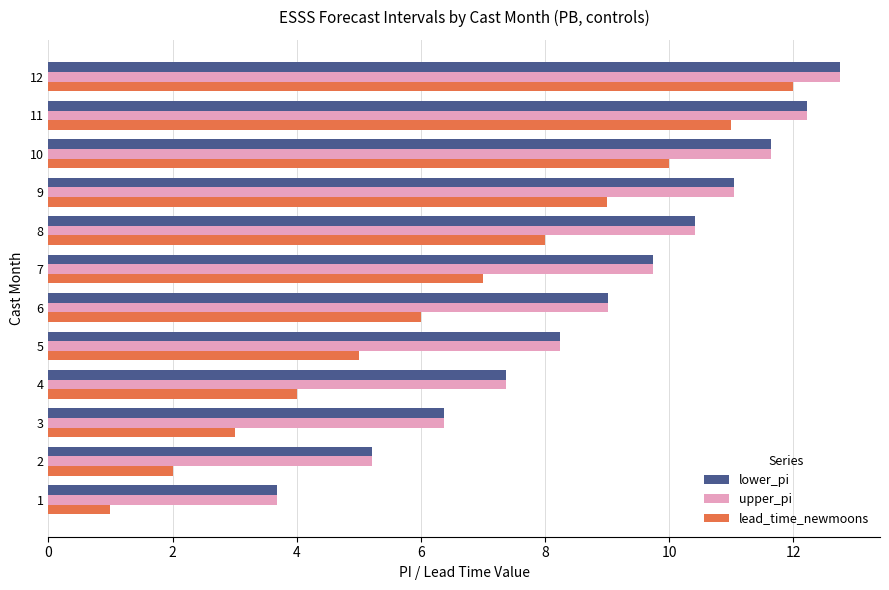

Is it true that lead_time_newmoons equals 3.3 at 2?

False